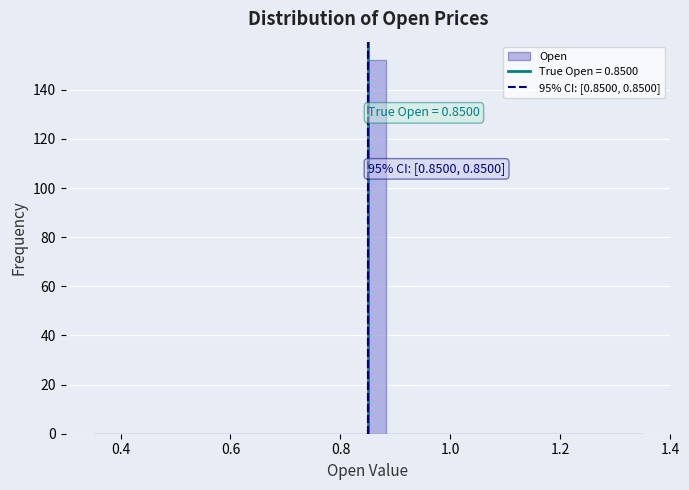

Around what value on the x-axis is the tallest bar? Give the approximate position of its centre, as read against the axis.

0.86